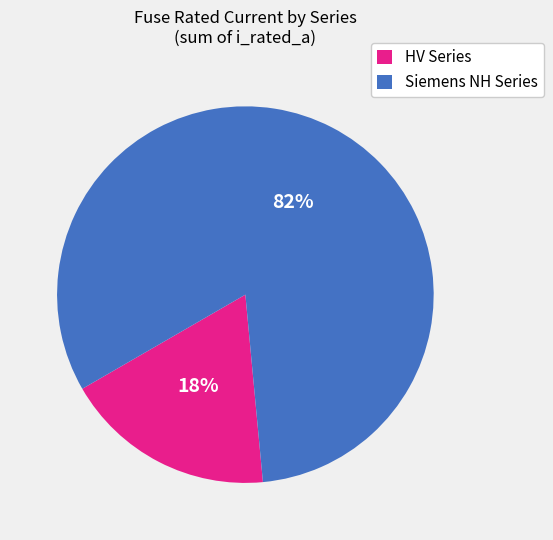

To the nearest percent, what portion does Siemens NH Series represent?

82%